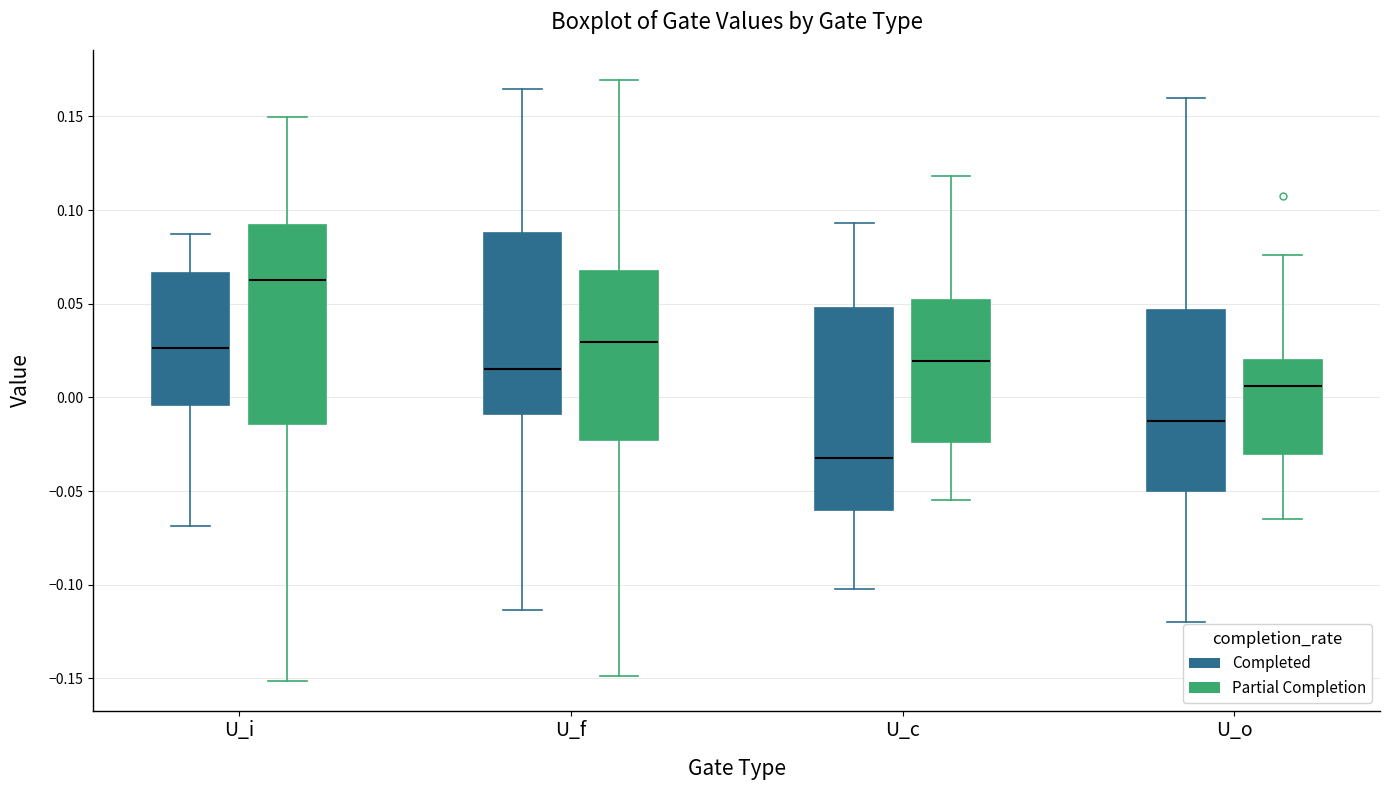

Where does the lower whisker of the box for U_f (Partial Completion) end on the y-axis? The values are not printed on the chart, so give them approximately, as read against the axis.

-0.150